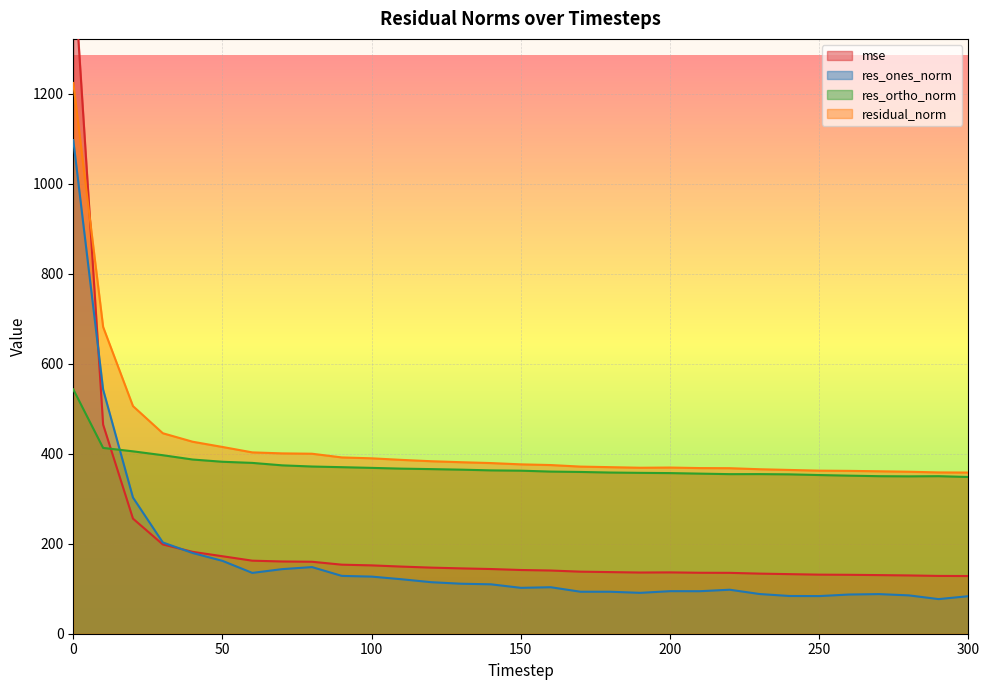

Which series changed the most between 70 and 110?

res_ones_norm